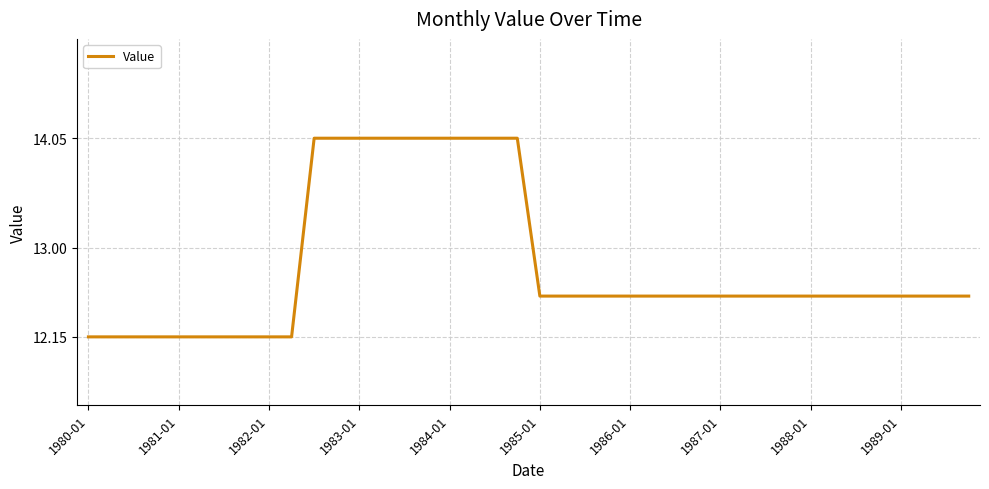

The value at 1981-01 is 6.5. True or false?

False